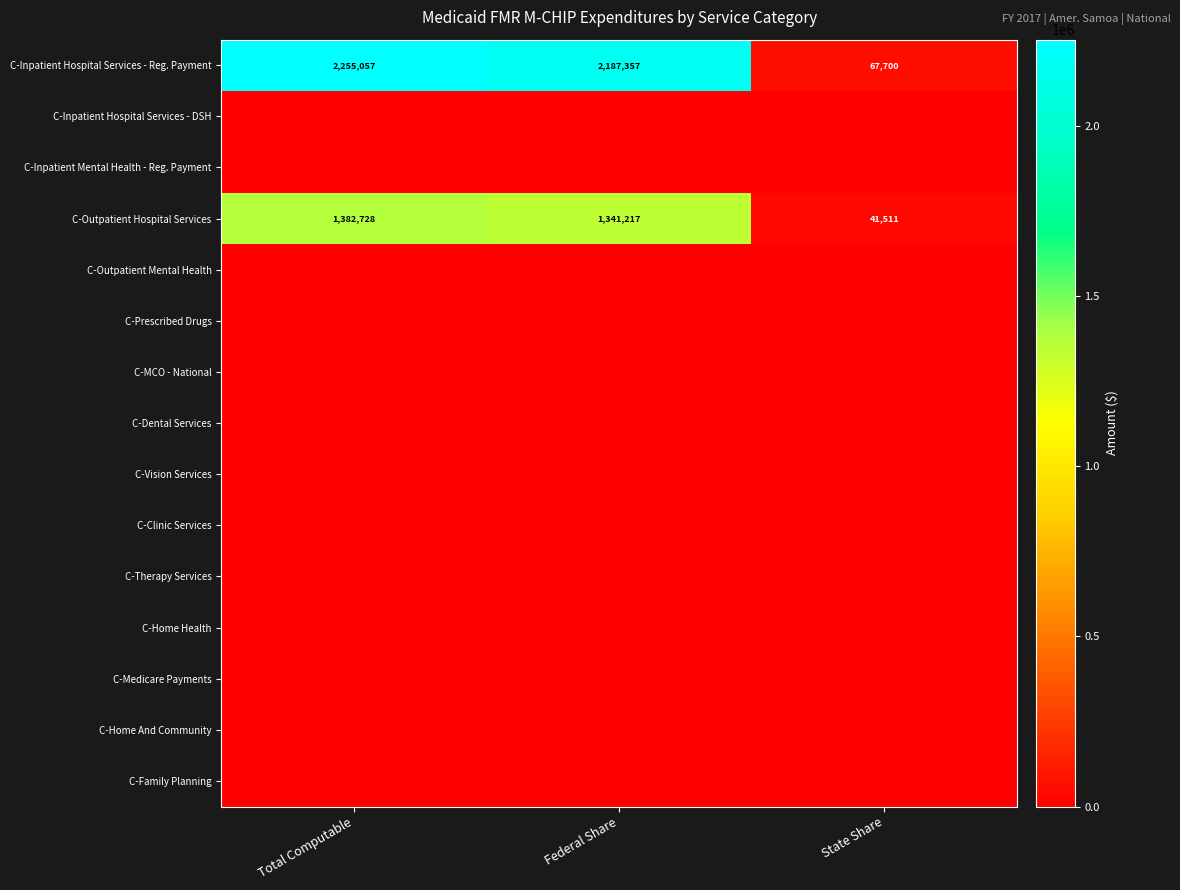

How many categories are shown in the chart?

3